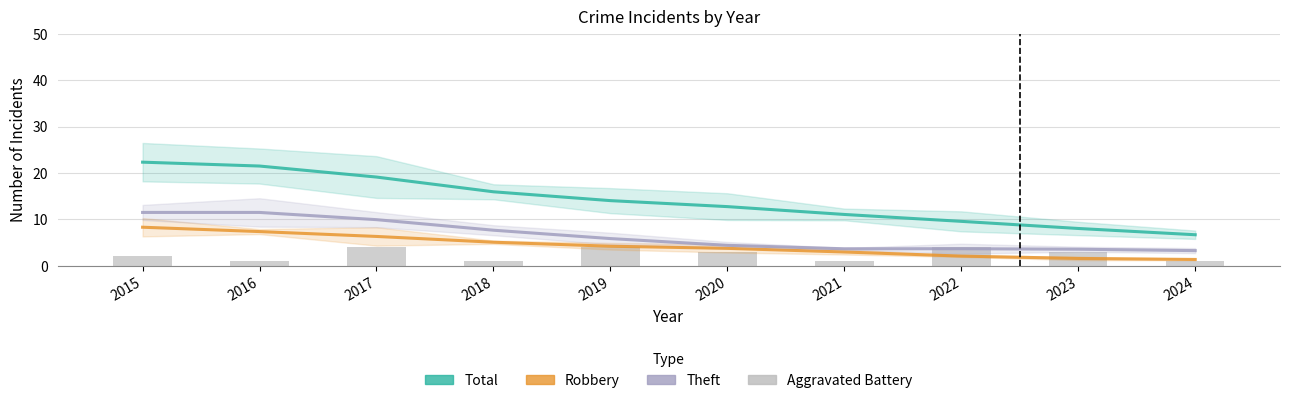

What is the value of the Aggravated Battery bar at the 1st from the left?

2.0